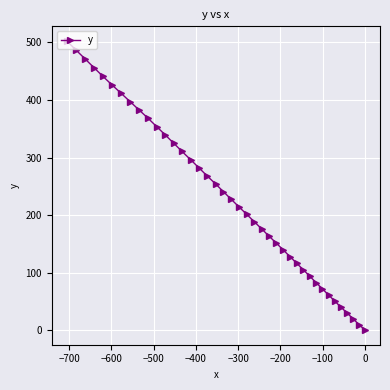

What is the value of the 30th point from the left?

104.9